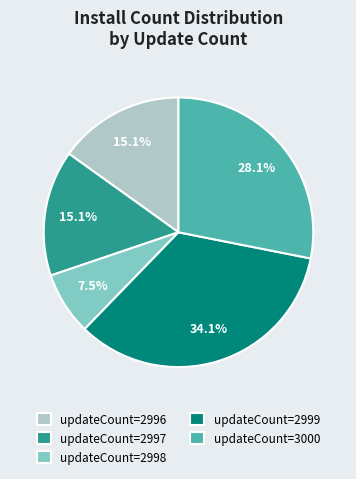

Count the number of slices in the pie.

5